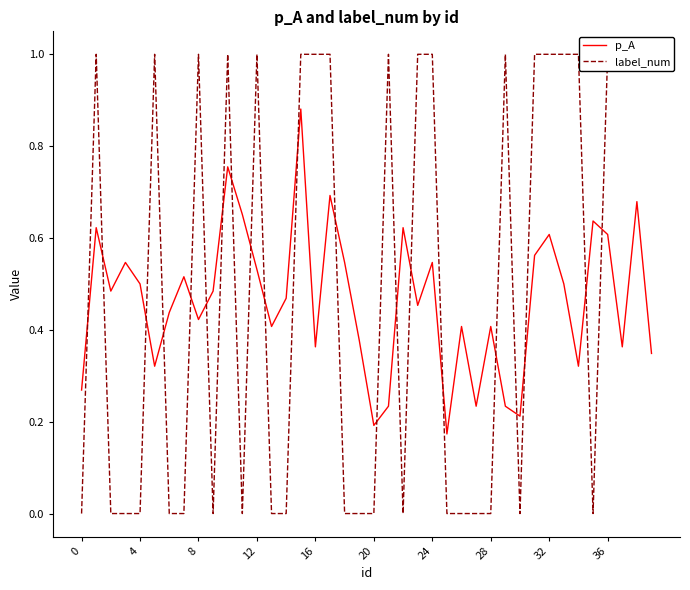

Does the chart have visible grid lines?

No